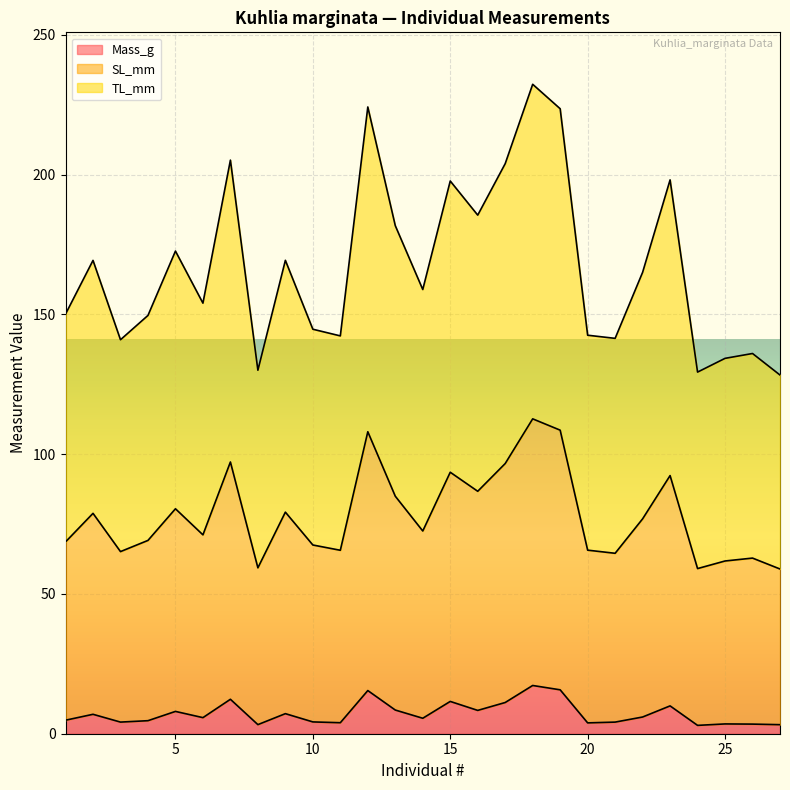

How many lines are shown in the chart?

3